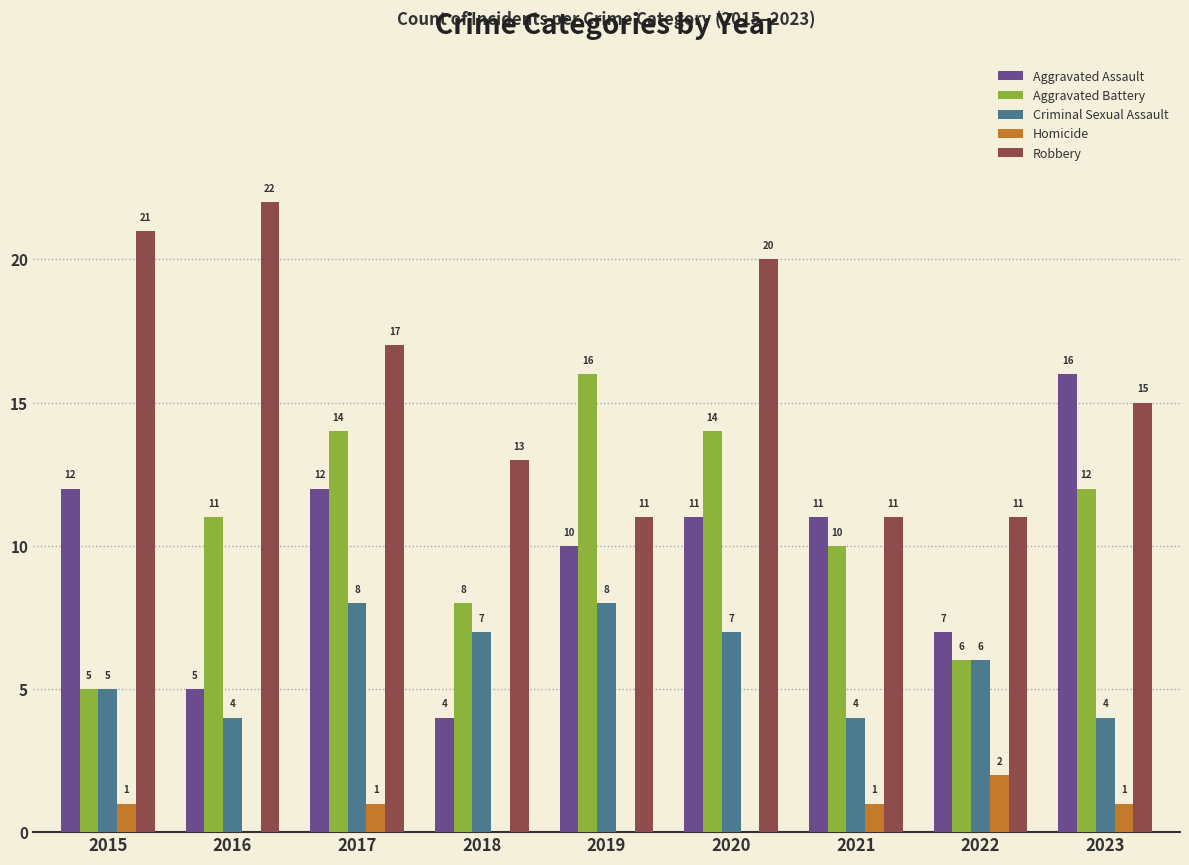

What is the average value of the Robbery series?

16